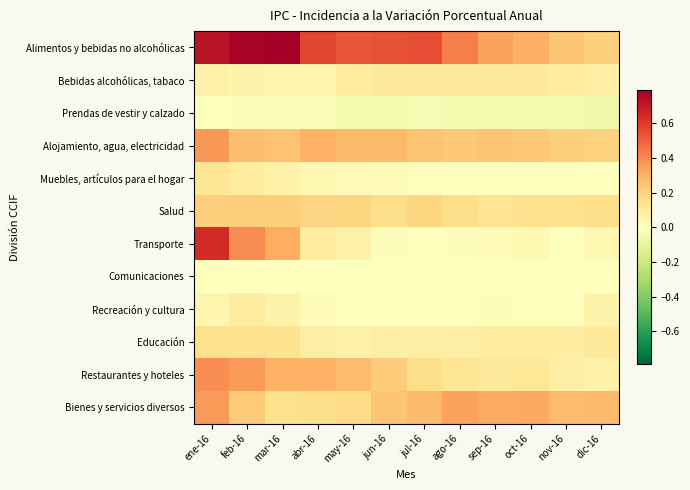

What is the total value across all series at abr-16?

1.8